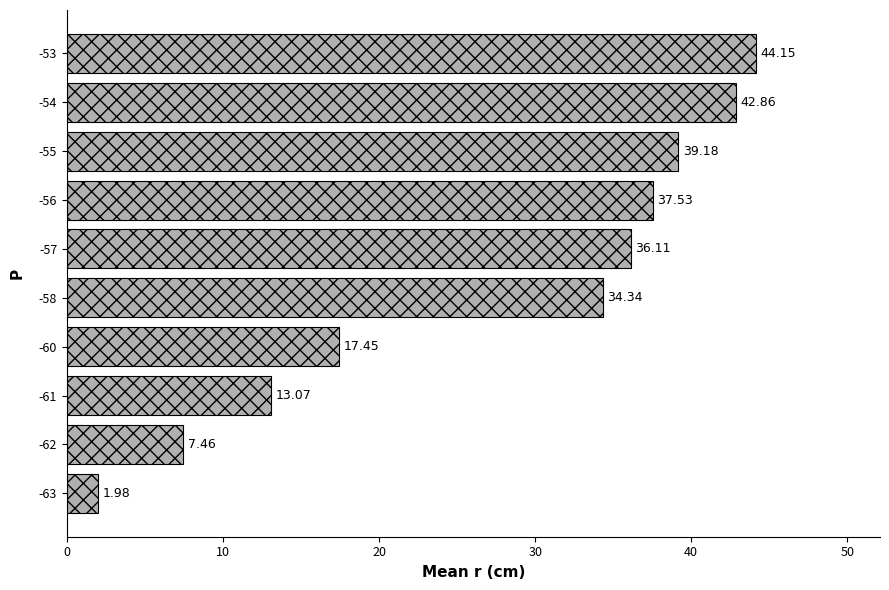

At which label is the value closest to 23?

-60